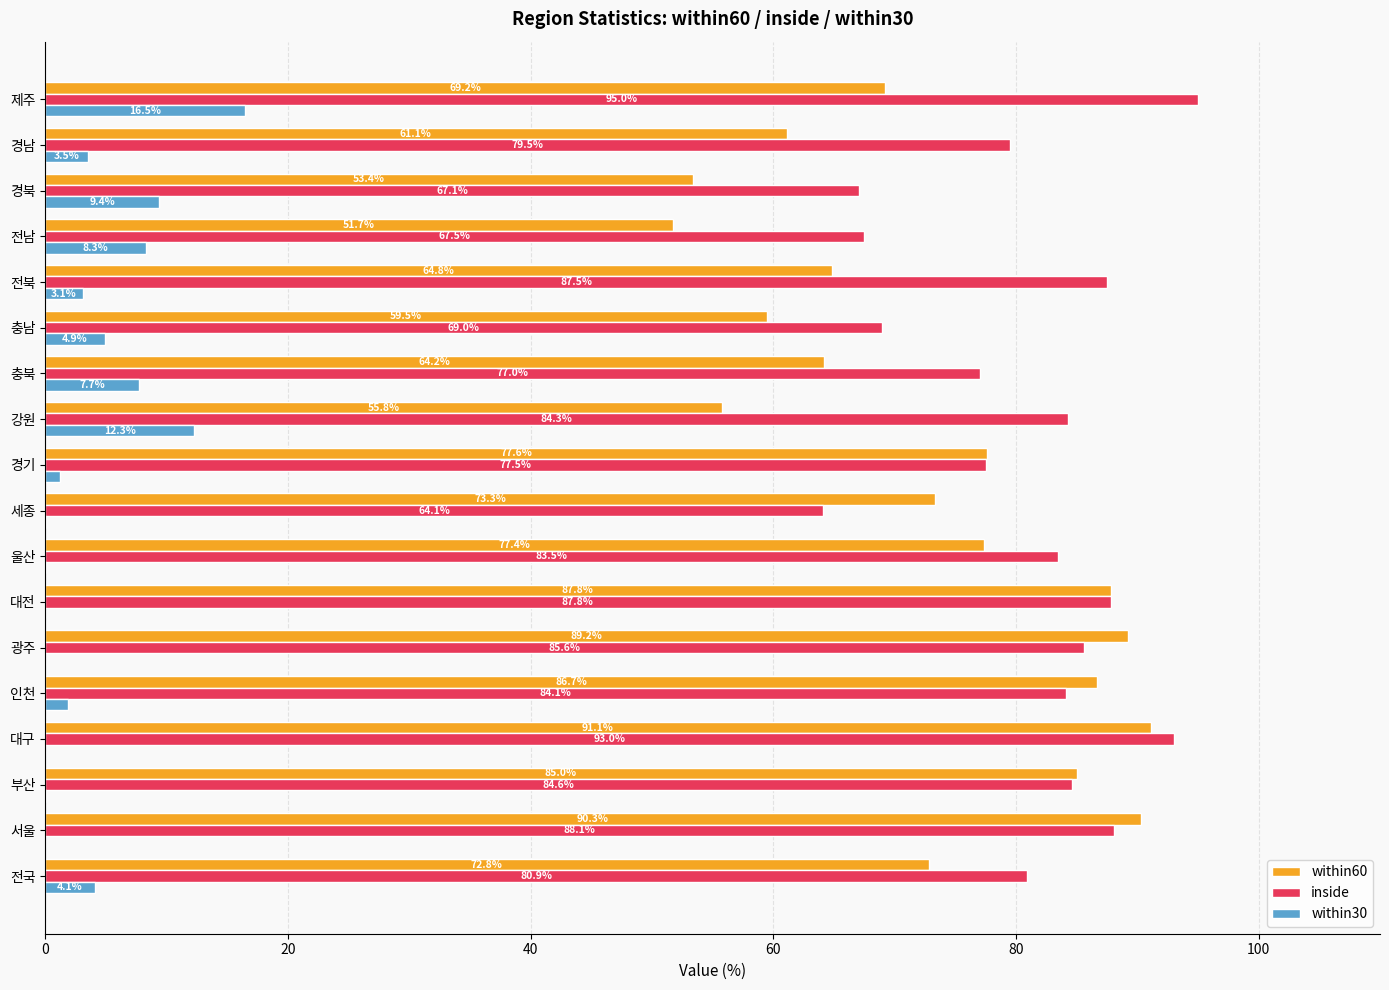

The value of within30 at 대구 is -7.2. True or false?

False